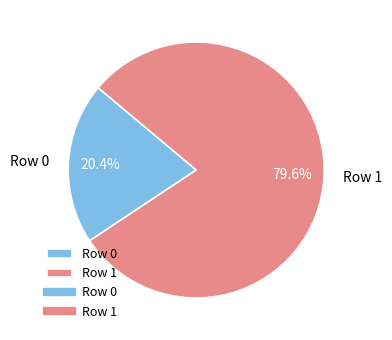

What percentage is the Row 1 slice, to the nearest percent?

80%